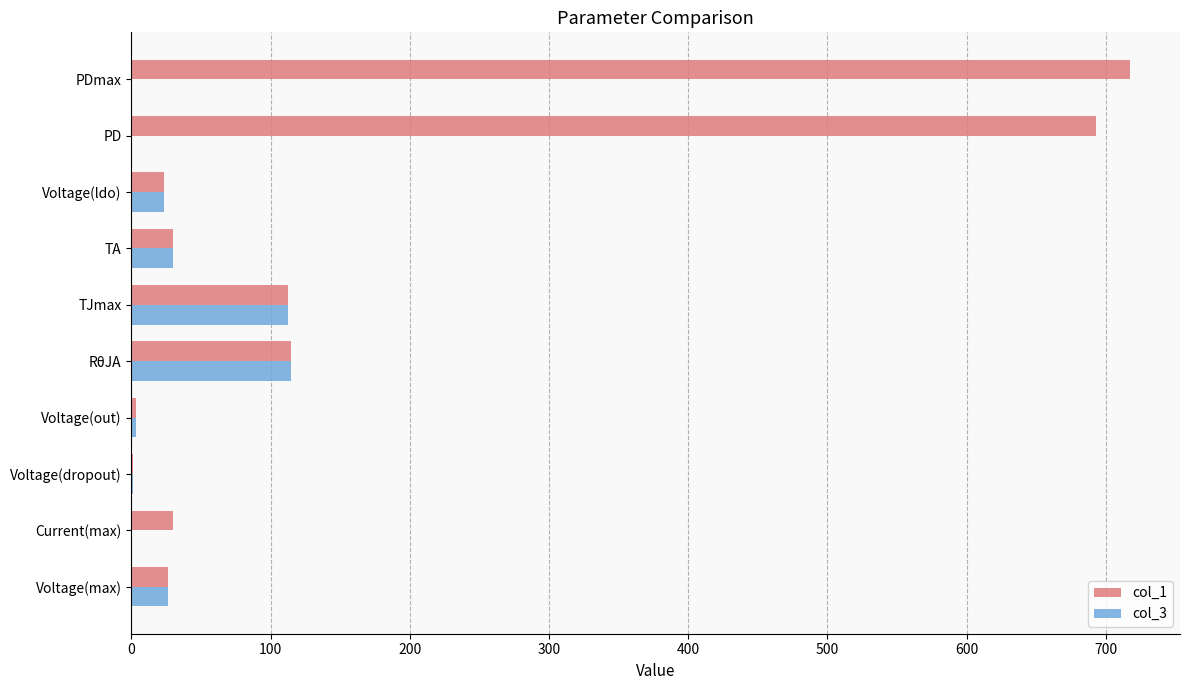

Which category has the highest value across all series?

PDmax